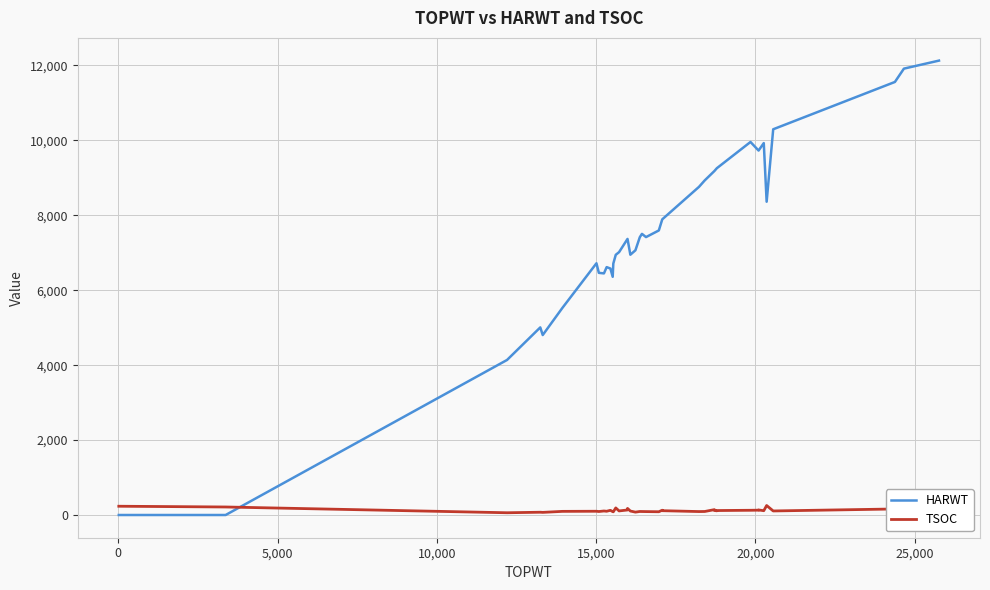

What are all the series names shown in the legend?

HARWT, TSOC